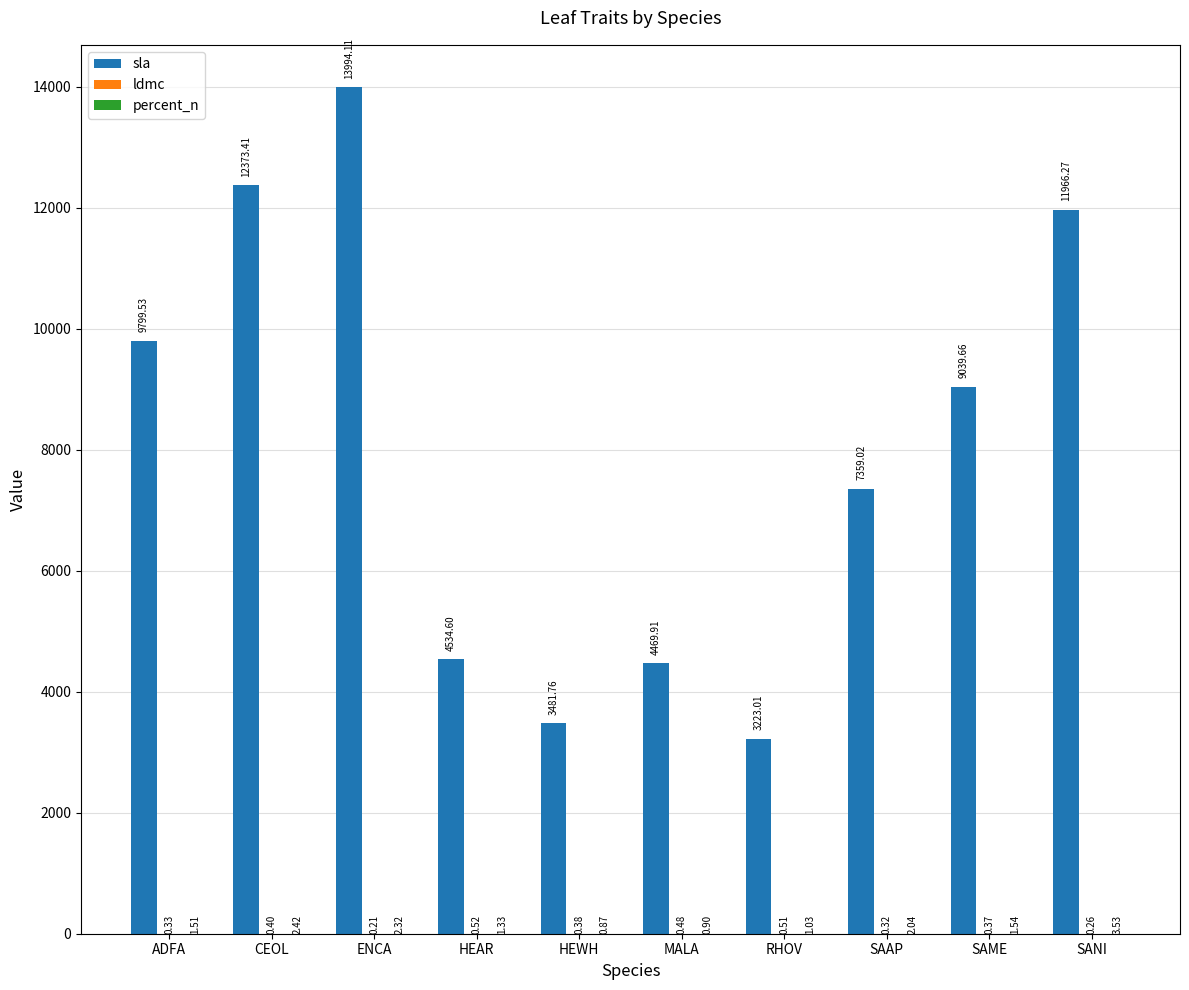

Where is sla nearest to the value 8608?

SAME